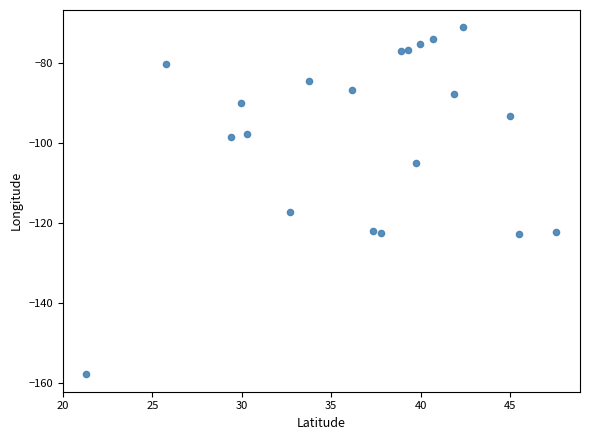

What Y value in the scatter plot is closest to -114?

-117.2